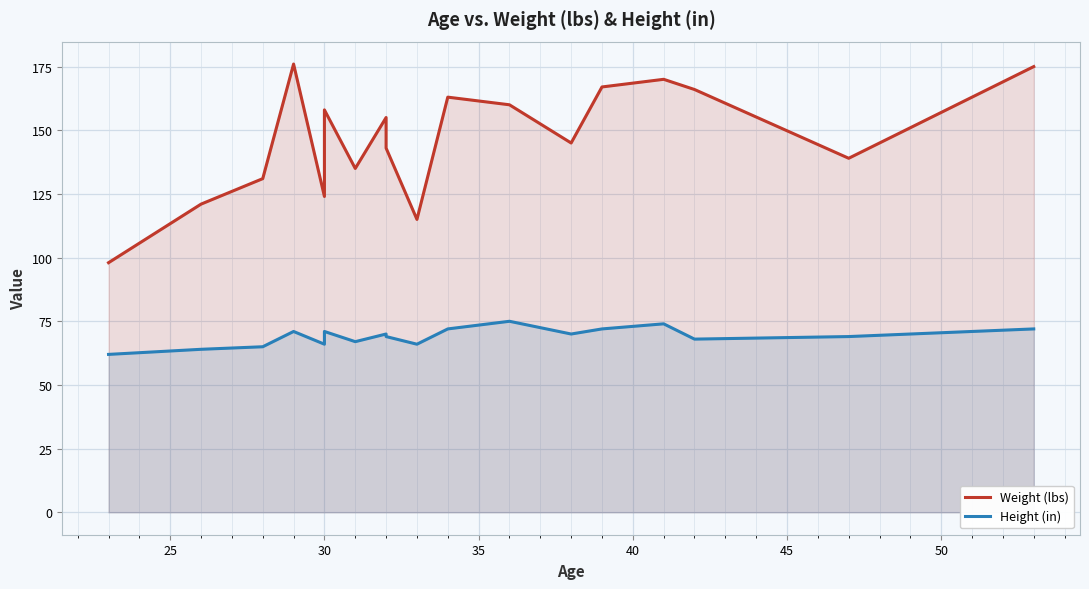

What is the sum of all Height (in) values?

1243